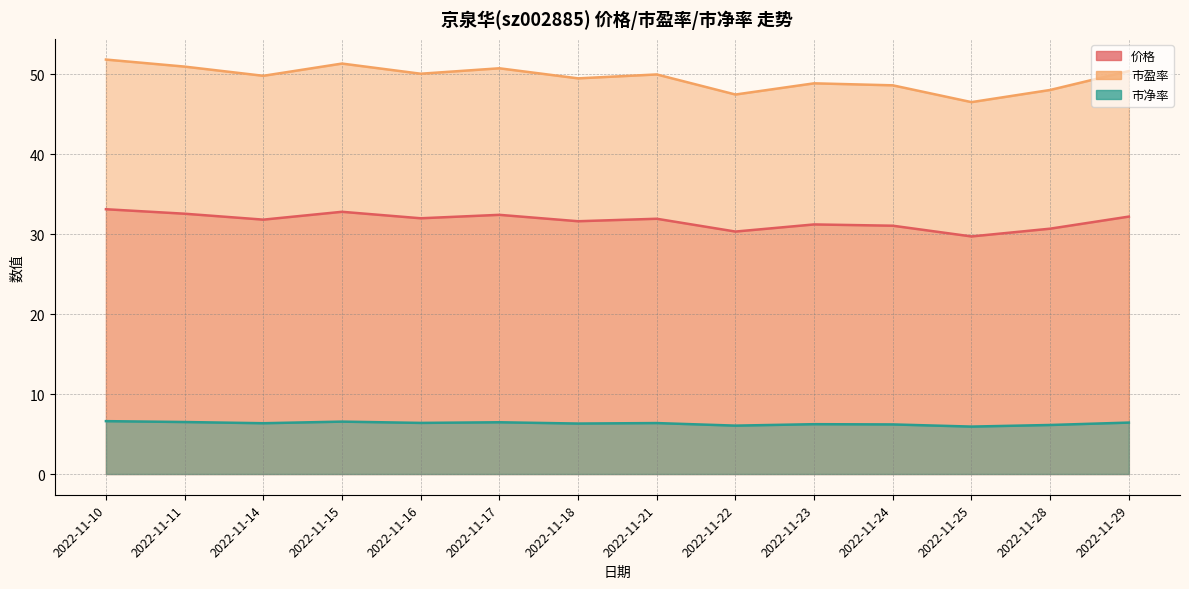

The 市盈率 series shows 50.9 at 2022-11-11. True or false?

True